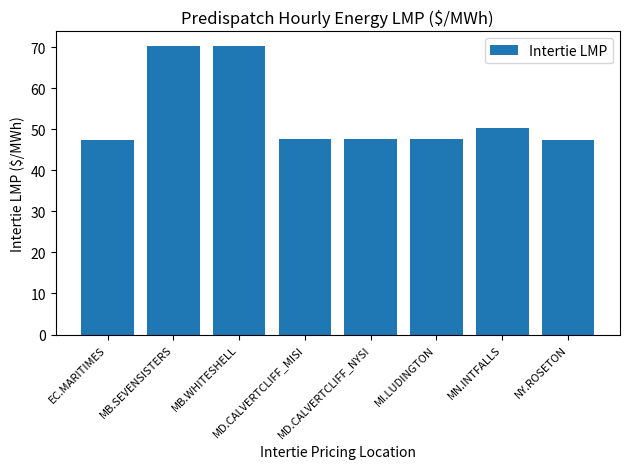

What is the difference between the maximum and minimum values?

23.0